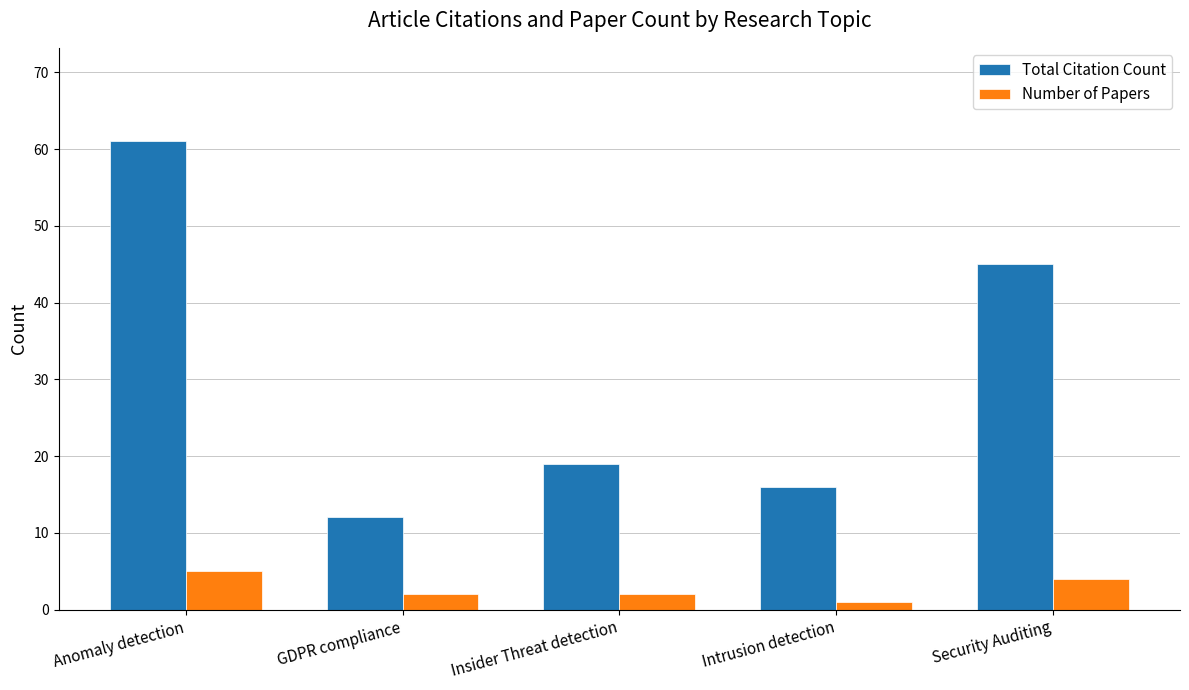

How many bars are there in total?

10